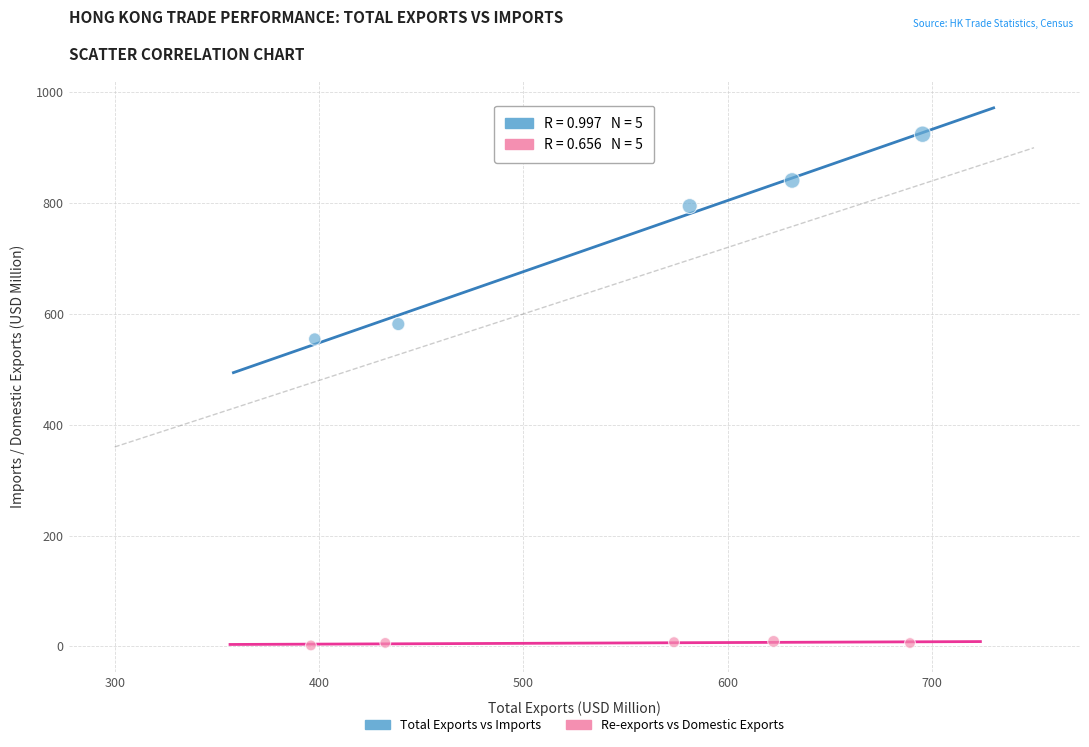

Which series has the widest spread of Y values?

Total Exports vs Imports